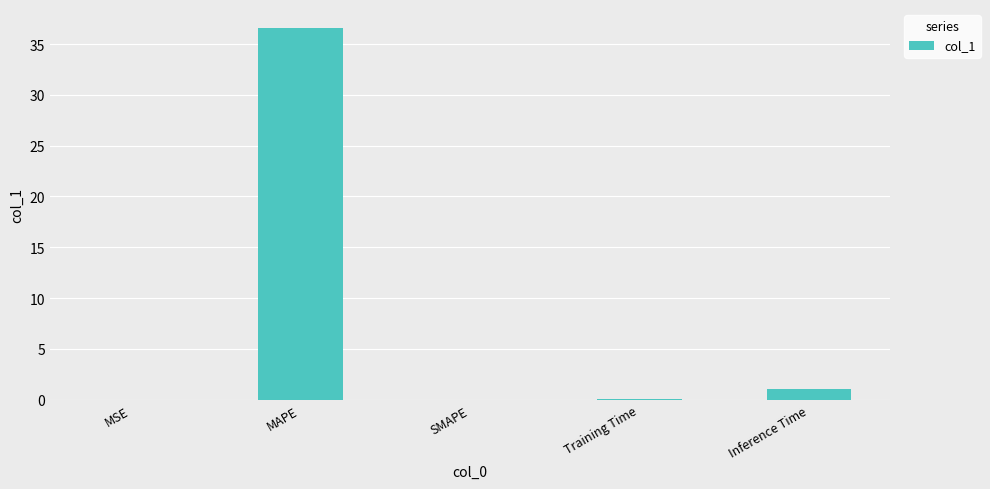

What is the sum of all values?

37.7